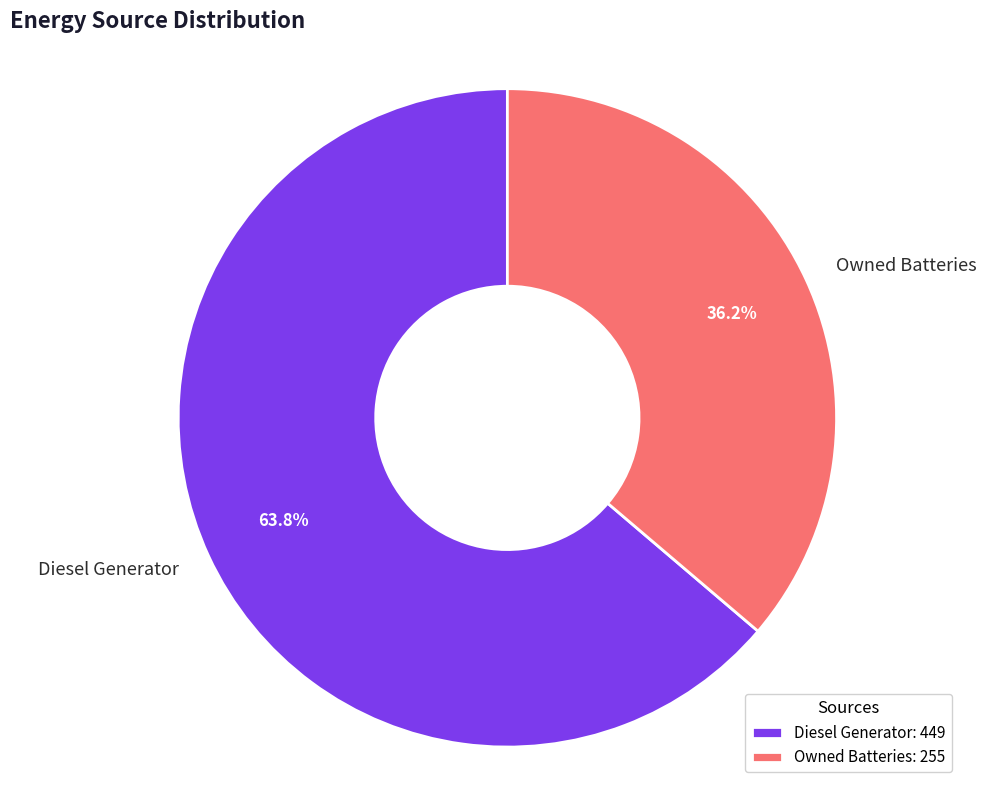

What portion of the pie excludes Diesel Generator?

36.2%